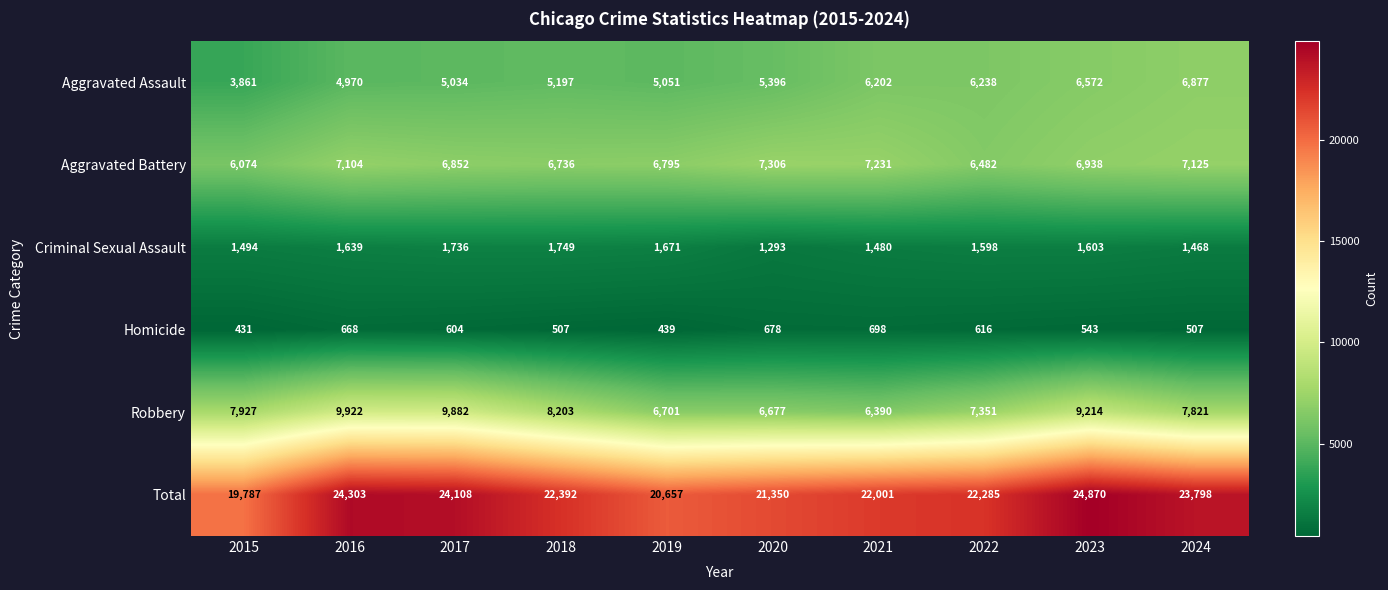

Which series changed the most between 2017 and 2018?

Total